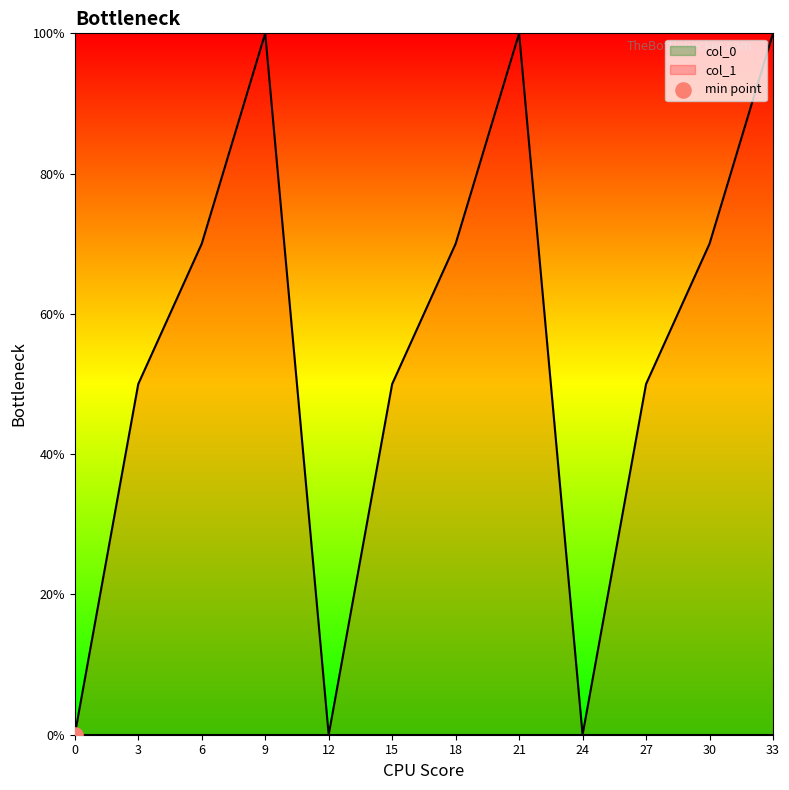

Approximately how many times larger is the value at 18 compared to 21?

0.7